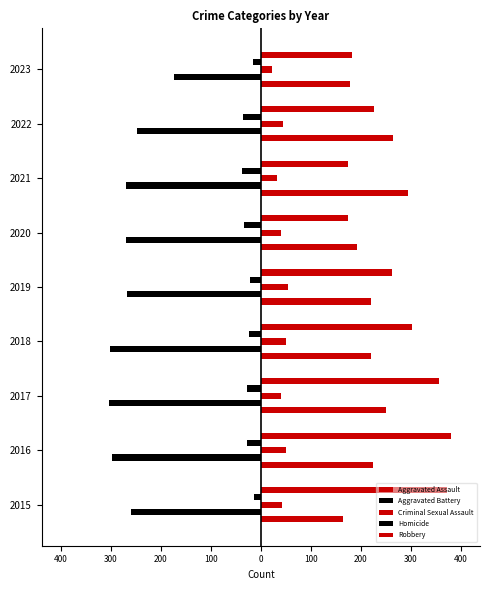

At how many categories does at least one series exceed 43?

9